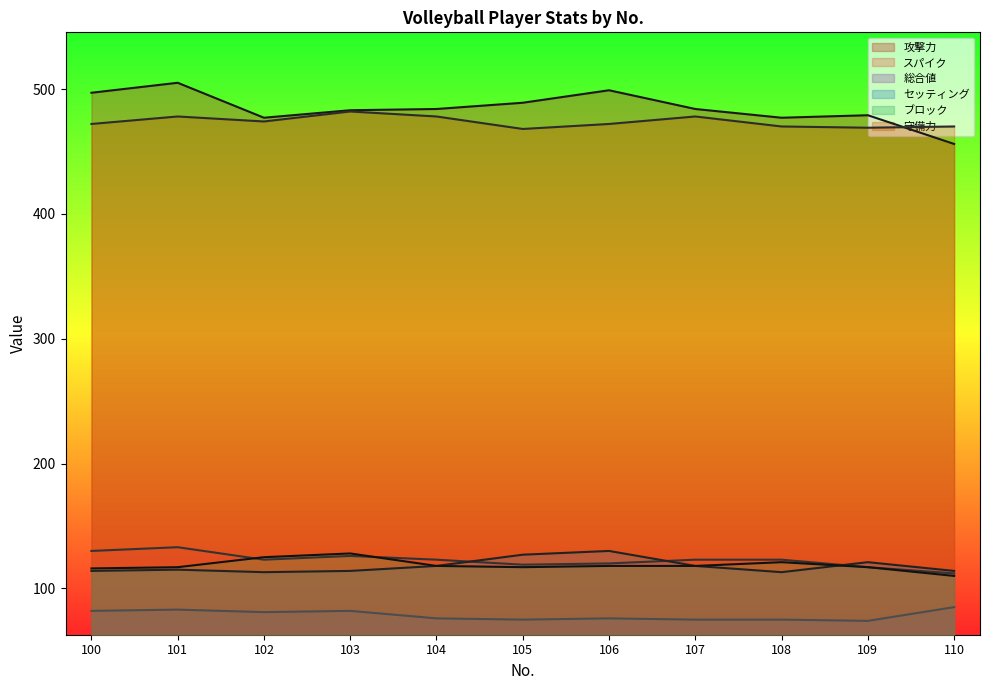

What is the spread (max minus min) of values at 103?

401